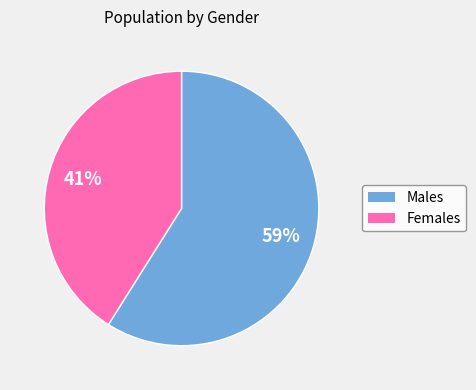

To the nearest percent, what is the average slice percentage?

50%